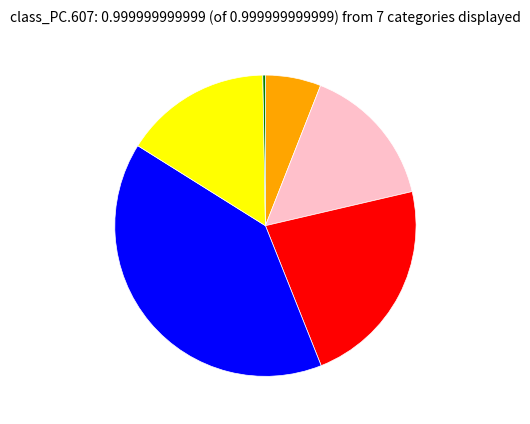

Is there any slice that represents more than half of the pie?

No